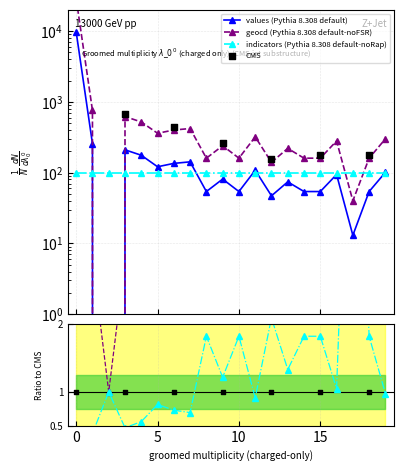

Which series has the largest total across all categories?

geocd